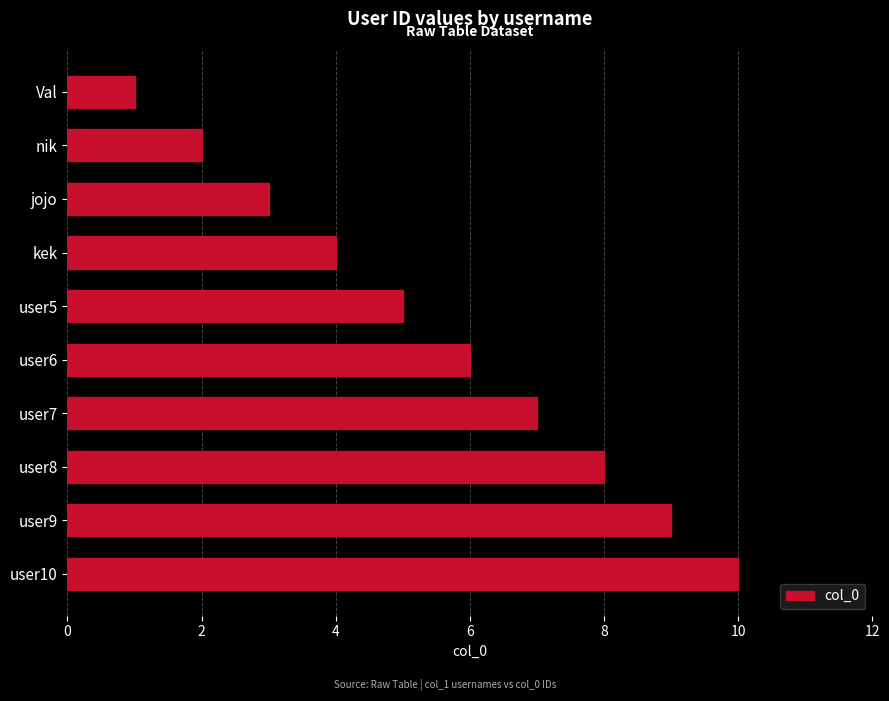

True or false: the data shows 4 at jojo.

False